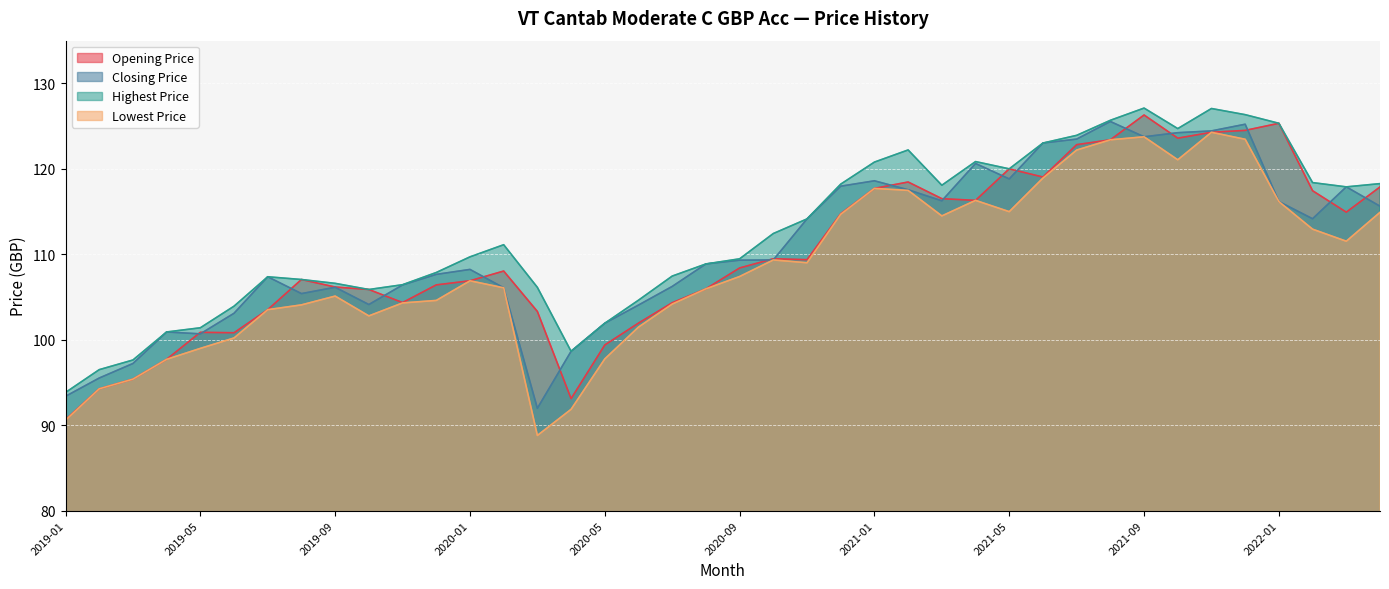

At which label is Closing Price closest to 108?

2020-01